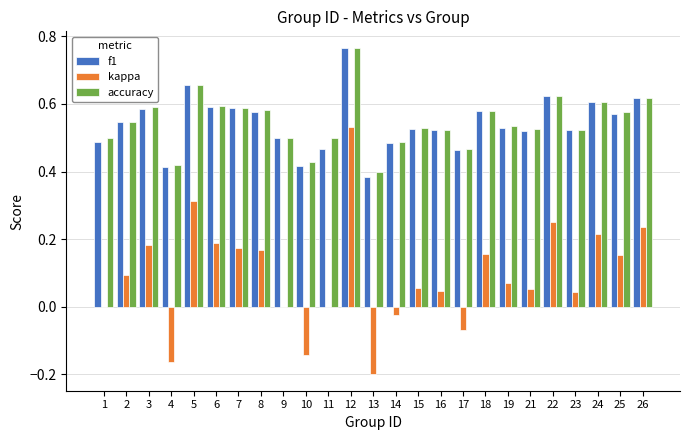

At which label does kappa reach its peak?

12